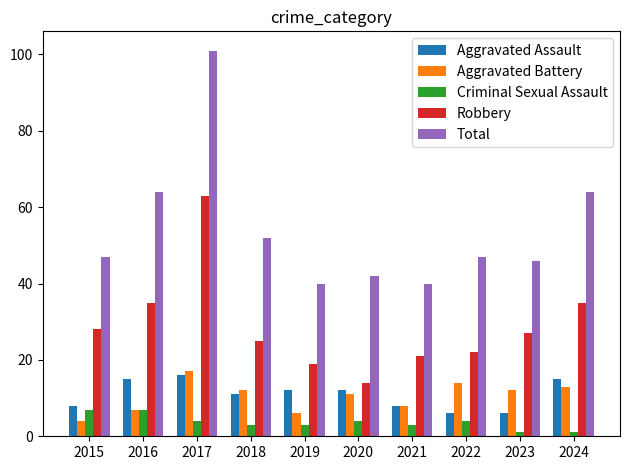

Which series changed the most between 2015 and 2017?

Total